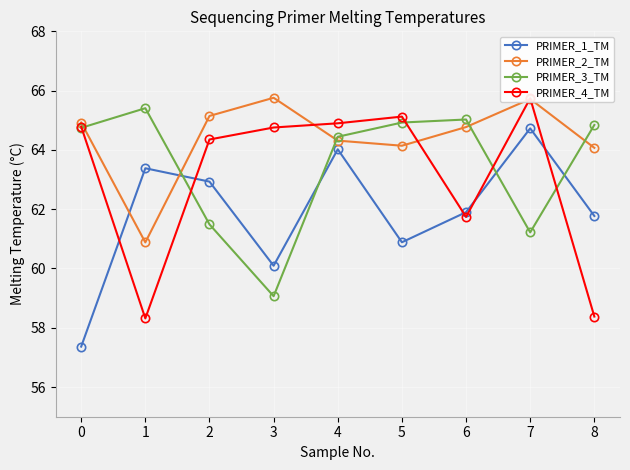

Where do PRIMER_3_TM and PRIMER_4_TM first cross each other?

0 and 1